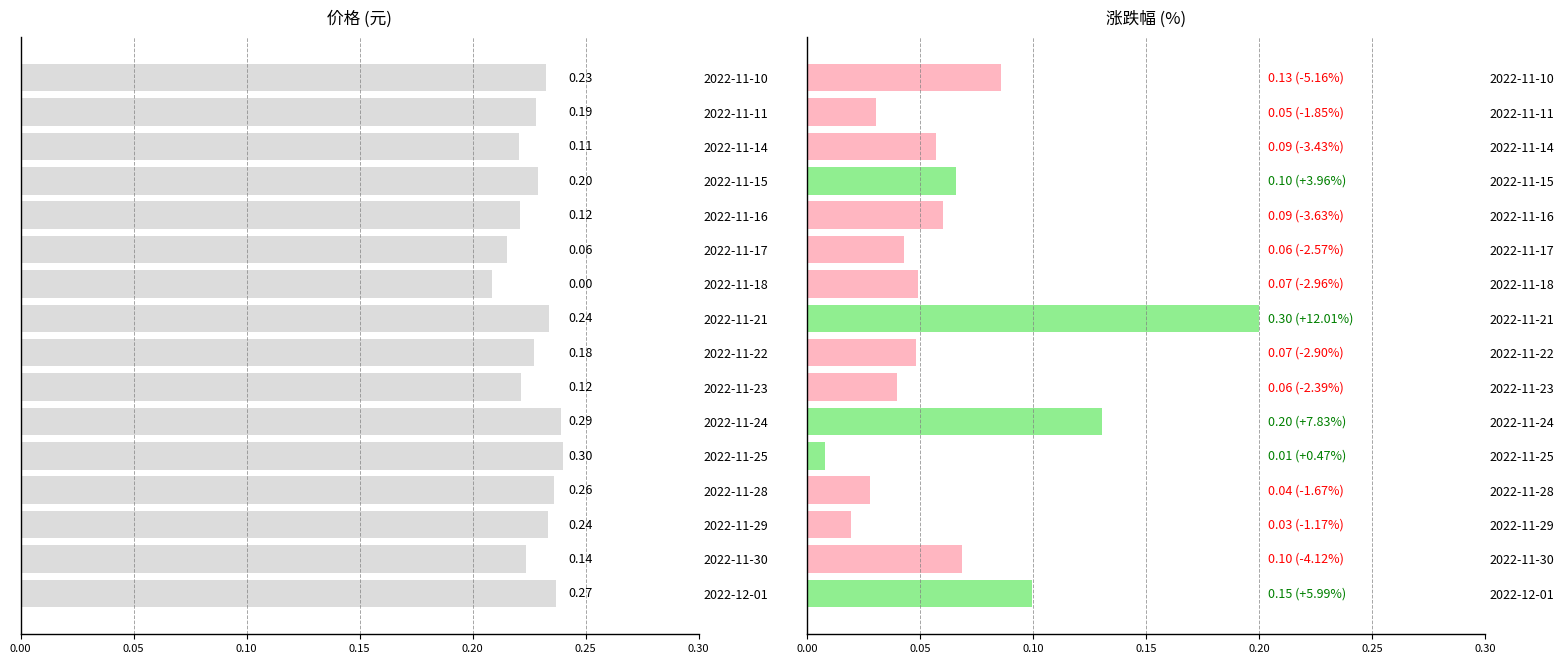

Which has a higher value, 2022-11-18 or 2022-11-11?

2022-11-11